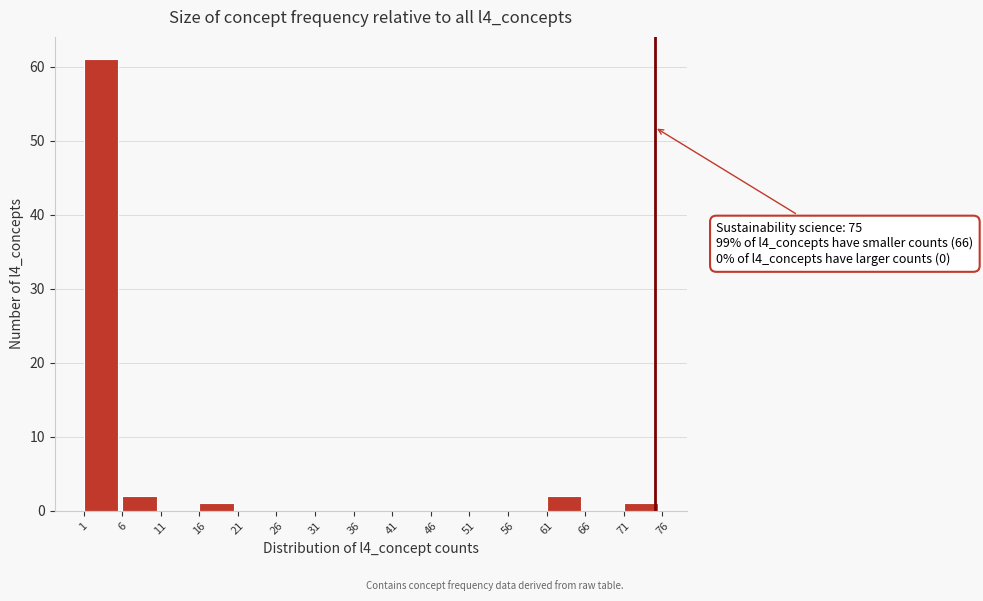

Over which range of the x-axis is the bar tallest?

1 to 6